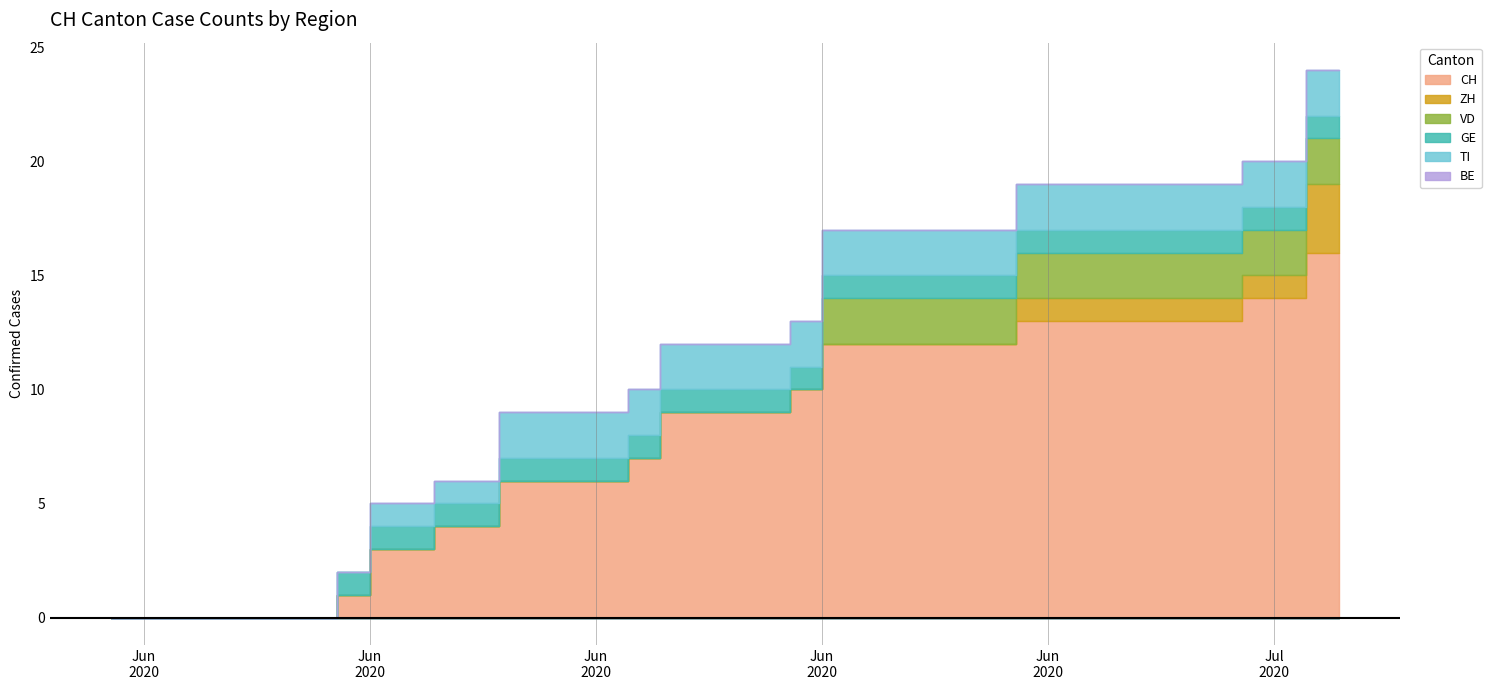

How many lines are shown in the chart?

6